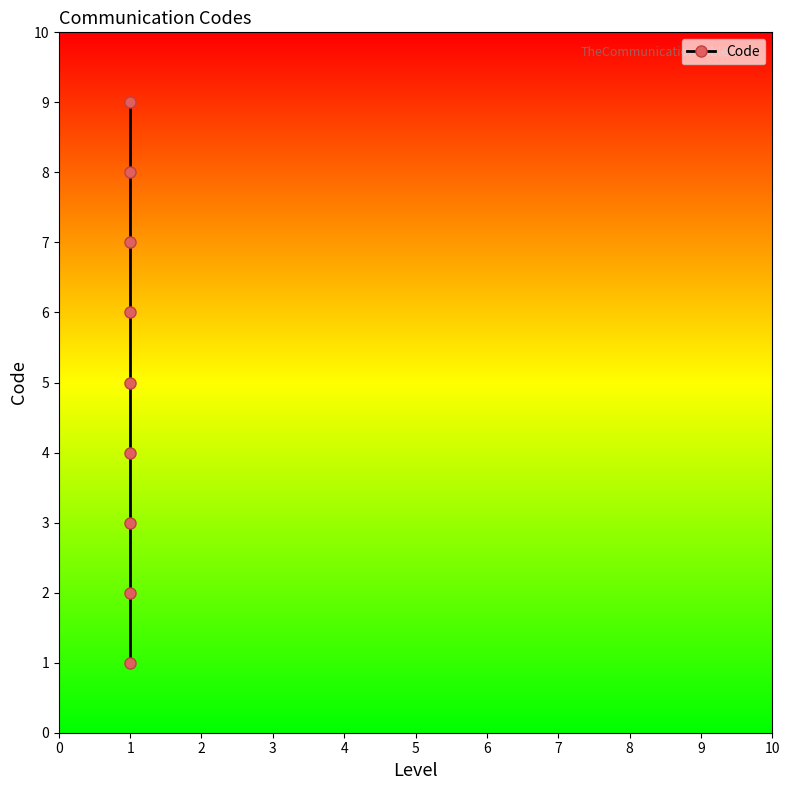

What is the difference between the maximum and minimum values?

8